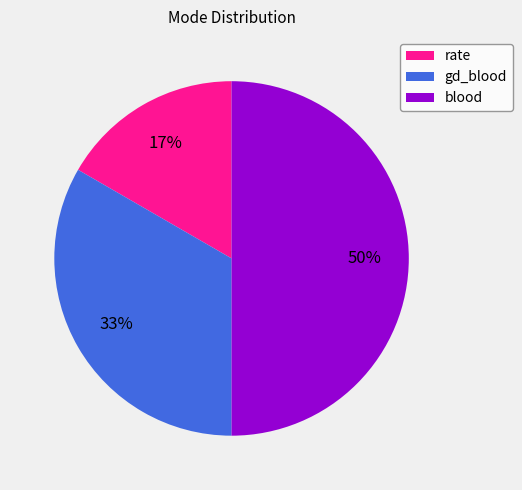

Approximately how many times larger is the value at gd_blood compared to blood?

0.7